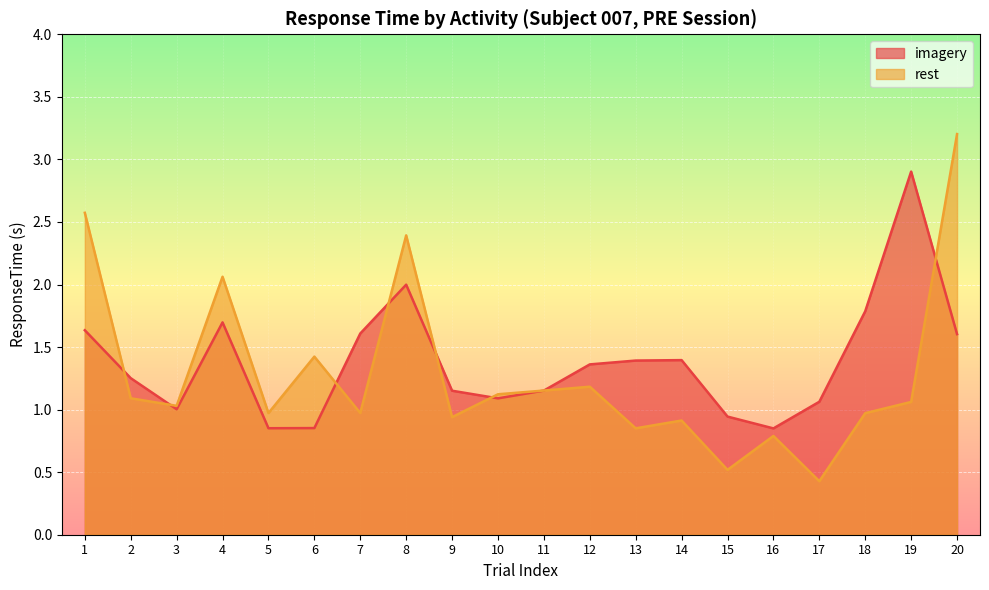

Reading right to left, extract all data points from this chart.

imagery: 20=1.6	19=2.9	18=1.8	17=1.1	16=0.8	15=0.9	14=1.4	13=1.4	12=1.4	11=1.2	10=1.1	9=1.2	8=2.0	7=1.6	6=0.9	5=0.9	4=1.7	3=1.0	2=1.3	1=1.6
rest: 20=3.2	19=1.1	18=1.0	17=0.4	16=0.8	15=0.5	14=0.9	13=0.9	12=1.2	11=1.2	10=1.1	9=0.9	8=2.4	7=1.0	6=1.4	5=1.0	4=2.1	3=1.0	2=1.1	1=2.6